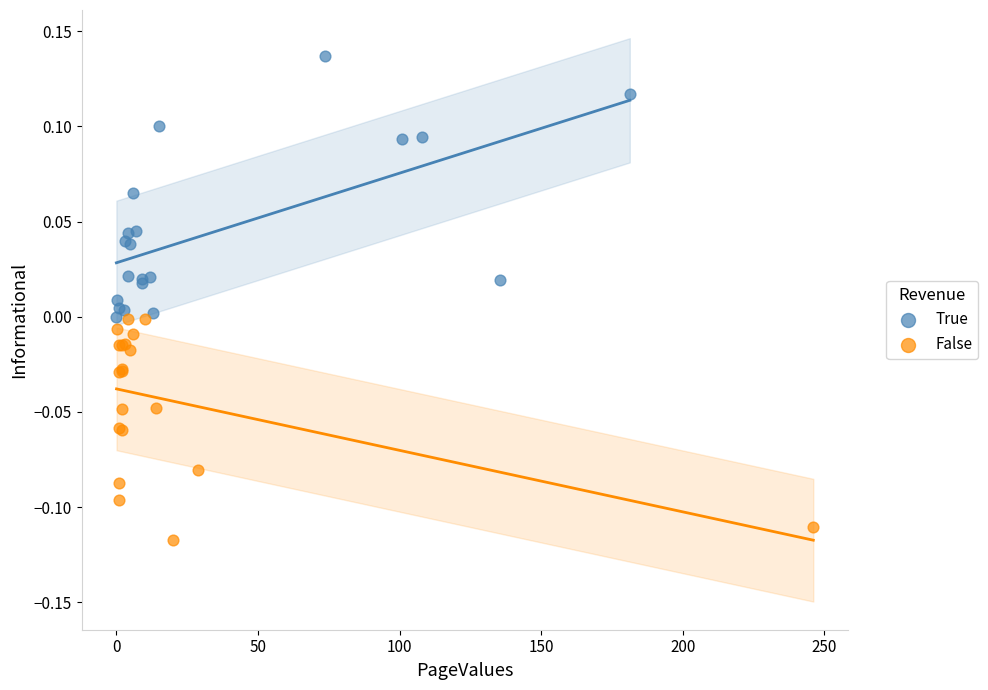

Which series contains the highest Y value?

True